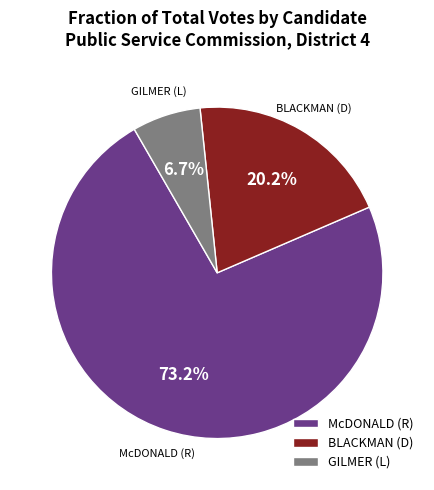

What is the largest slice in the pie chart?

McDONALD (R)